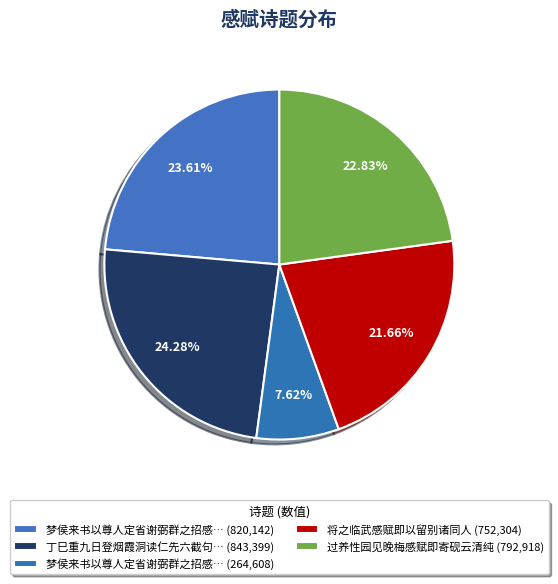

Rank the categories by value from lowest to highest.

梦侯来书以尊人定省谢弼群之招感赋即寄, 将之临武感赋即以留别诸同人, 过养性园见晚梅感赋即寄砚云清纯, 梦侯来书以尊人定省谢弼群之招感赋即寄, 丁巳重九日登烟霞洞读仁先六截句感赋即赠